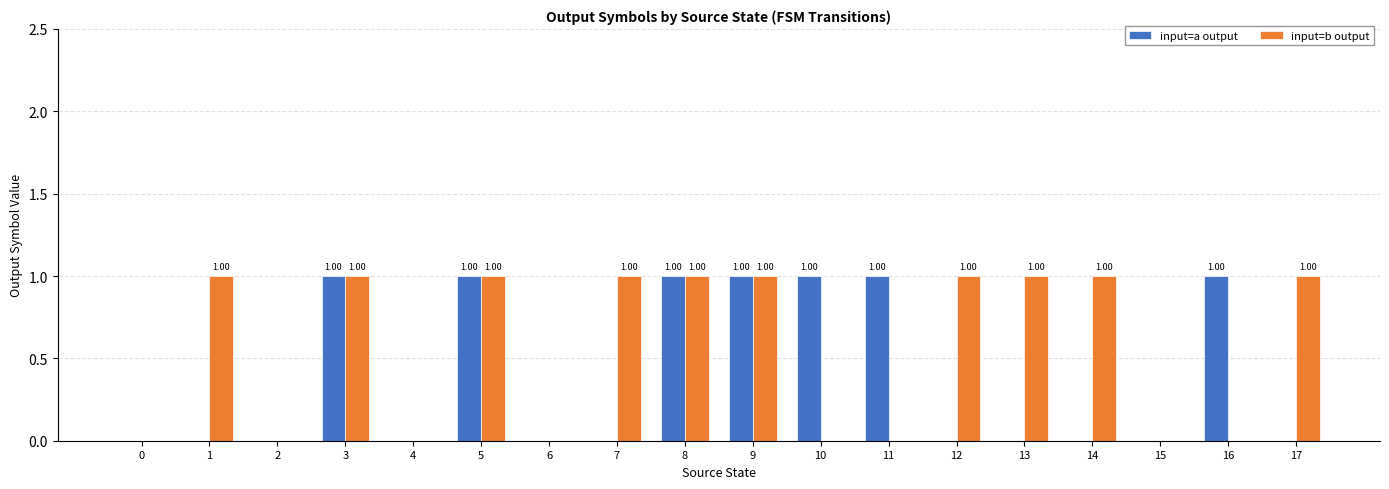

Which series has the largest total across all categories?

input=b output